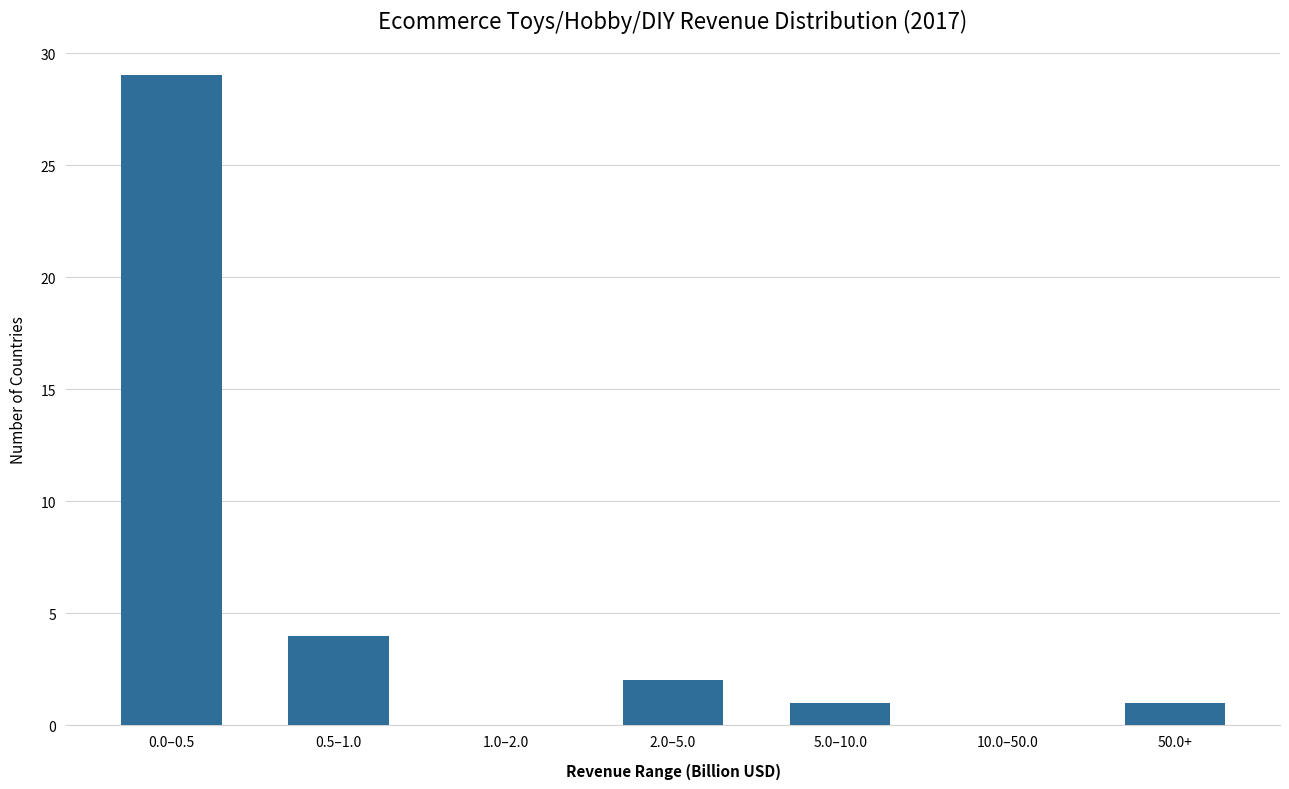

Reading left to right, extract all data points from this chart.

0.0–0.5=29	0.5–1.0=4	1.0–2.0=0	2.0–5.0=2	5.0–10.0=1	10.0–50.0=0	50.0+=1